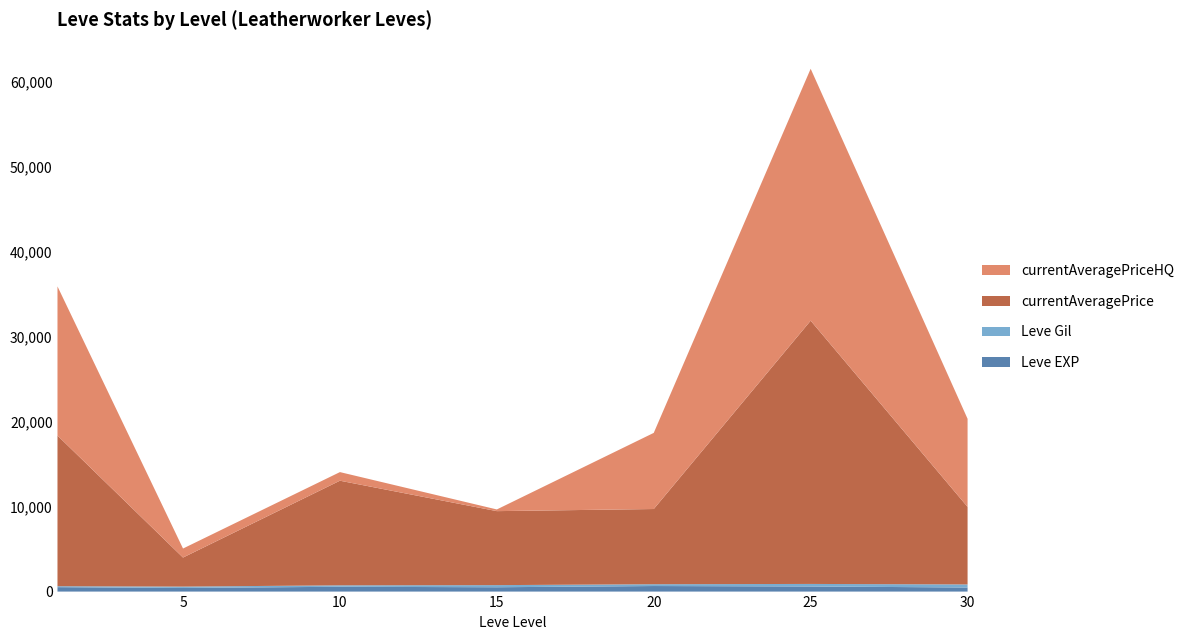

At which category is the sum across all series the highest?

25